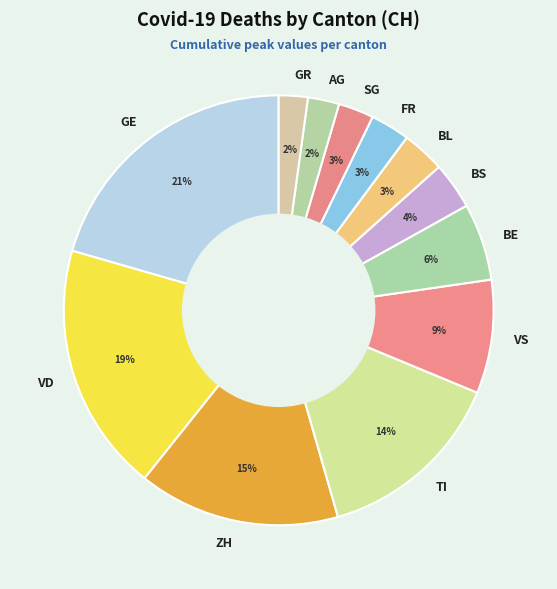

True or false: GE accounts for 1% of the total.

False